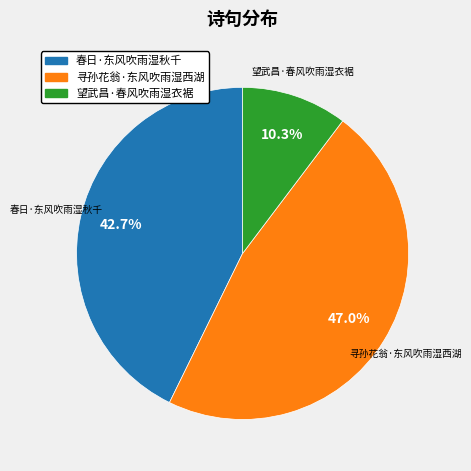

How many slices are in this pie chart?

3